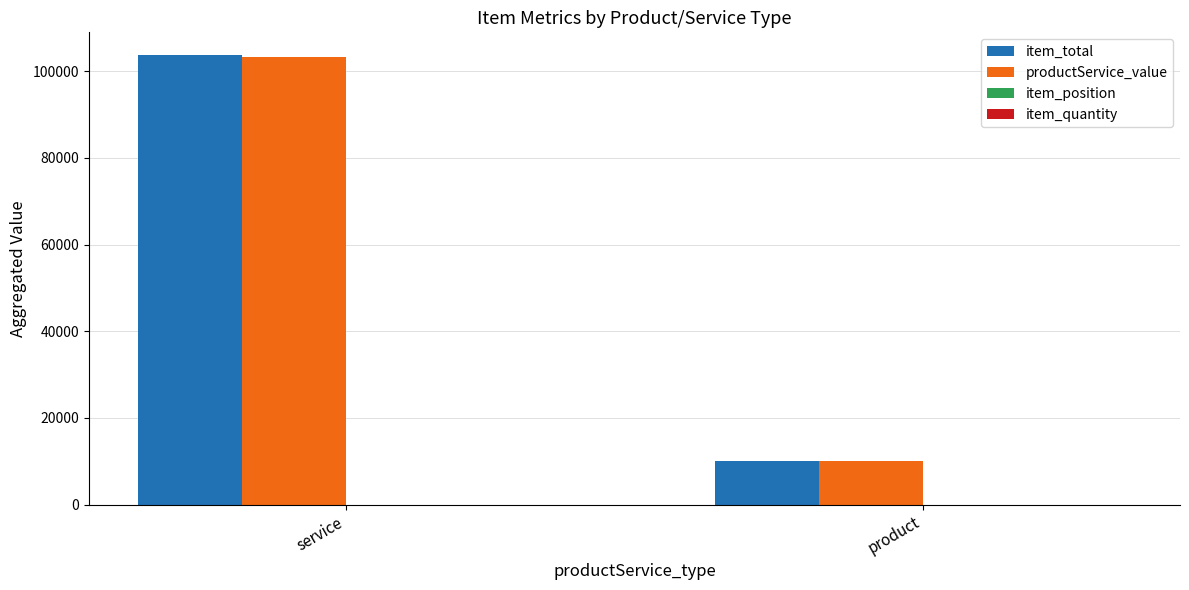

How many data points does each series have?

2